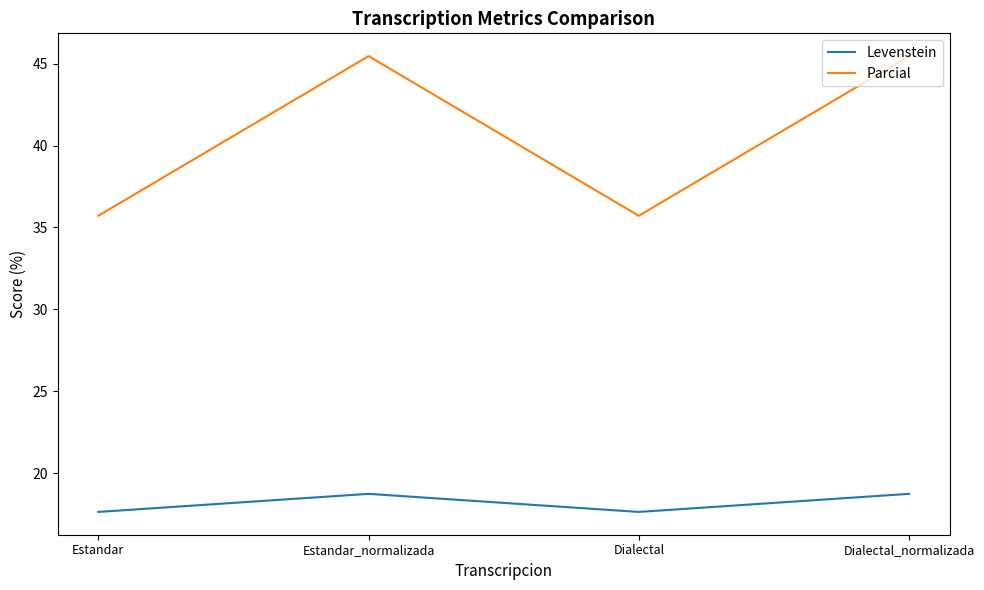

Rank the series by their average value, from lowest to highest.

Levenstein, Parcial